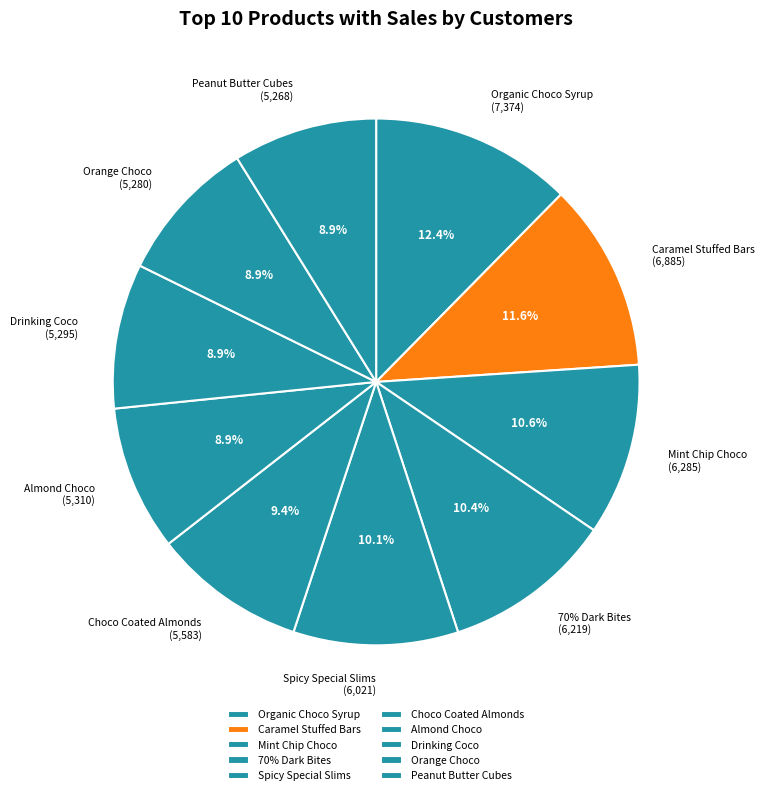

What portion of the pie excludes Orange Choco?

91.1%